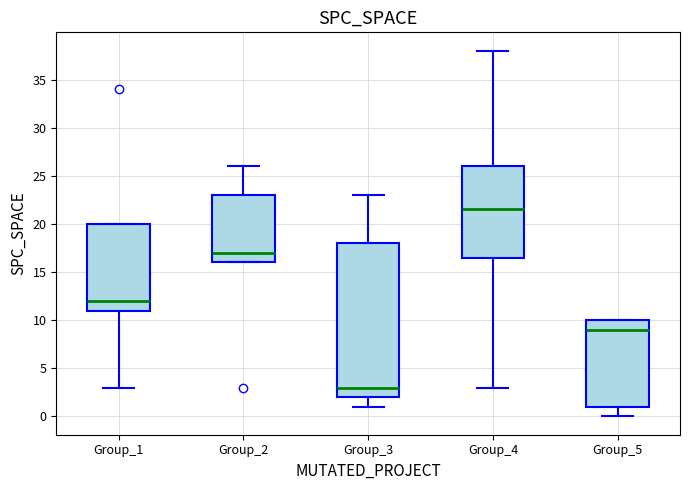

Comparing the boxes themselves (not the whiskers), which one is the tallest?

Group_3